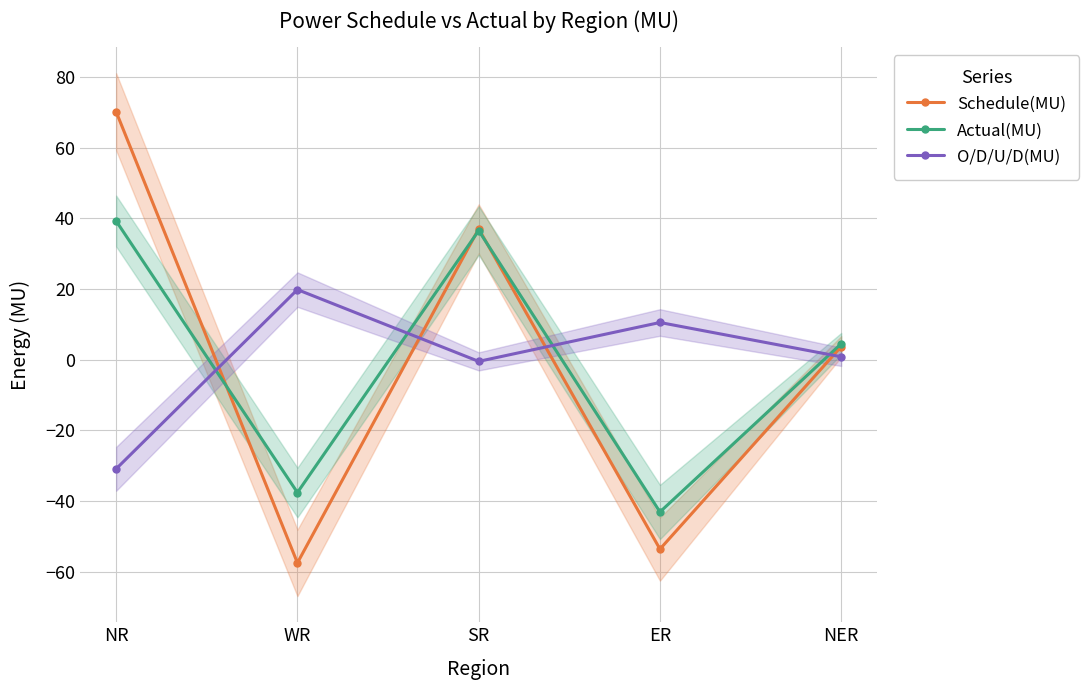

What is the total value across all series at NR?

78.4